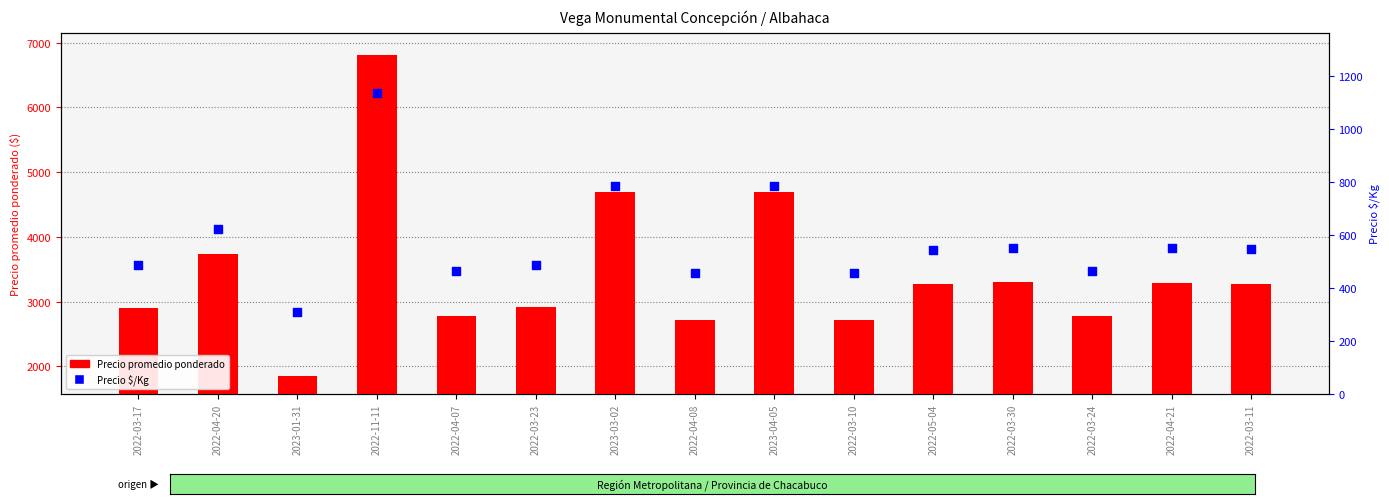

Is the value of Precio promedio ponderado at 2022-03-11 greater than the value of Precio $/Kg at 2023-01-31?

Yes